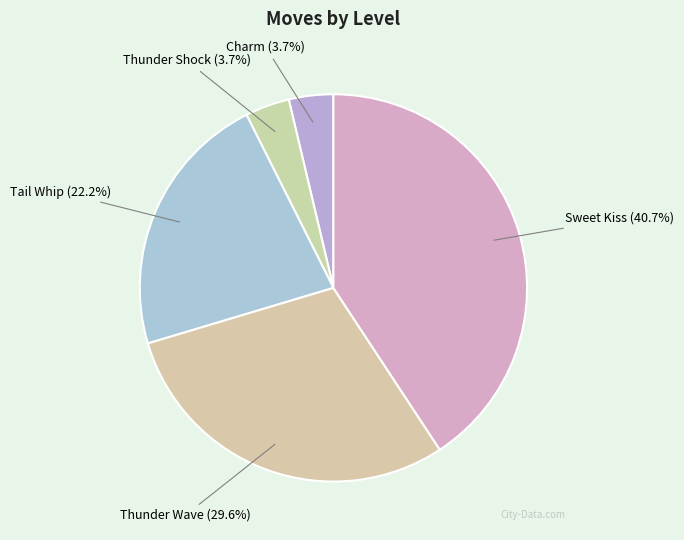

Combined, what portion of the pie is Tail Whip (22.2%) and Thunder Wave (29.6%)?

51.9%